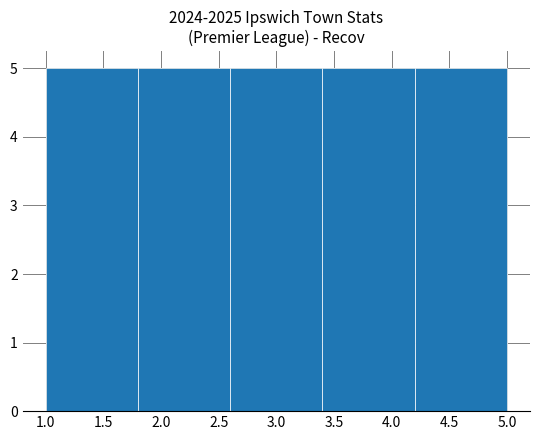

What is the height of the bar covering 2.6 to 3.4 on the x-axis? The values are not printed on the chart, so give them approximately, as read against the axis.

5